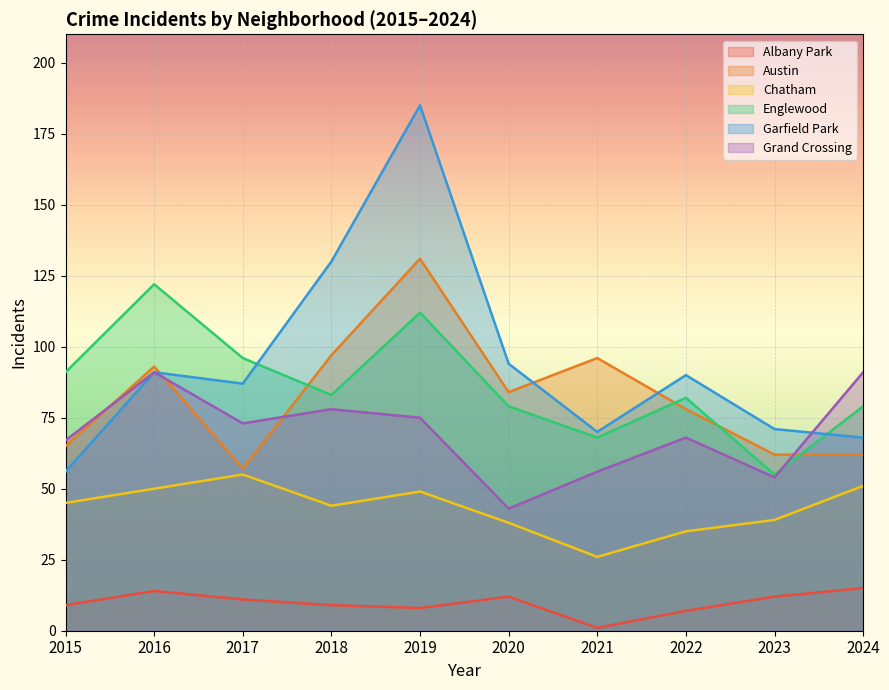

What is the difference between the maximum and second lowest values in the Garfield Park series?

117